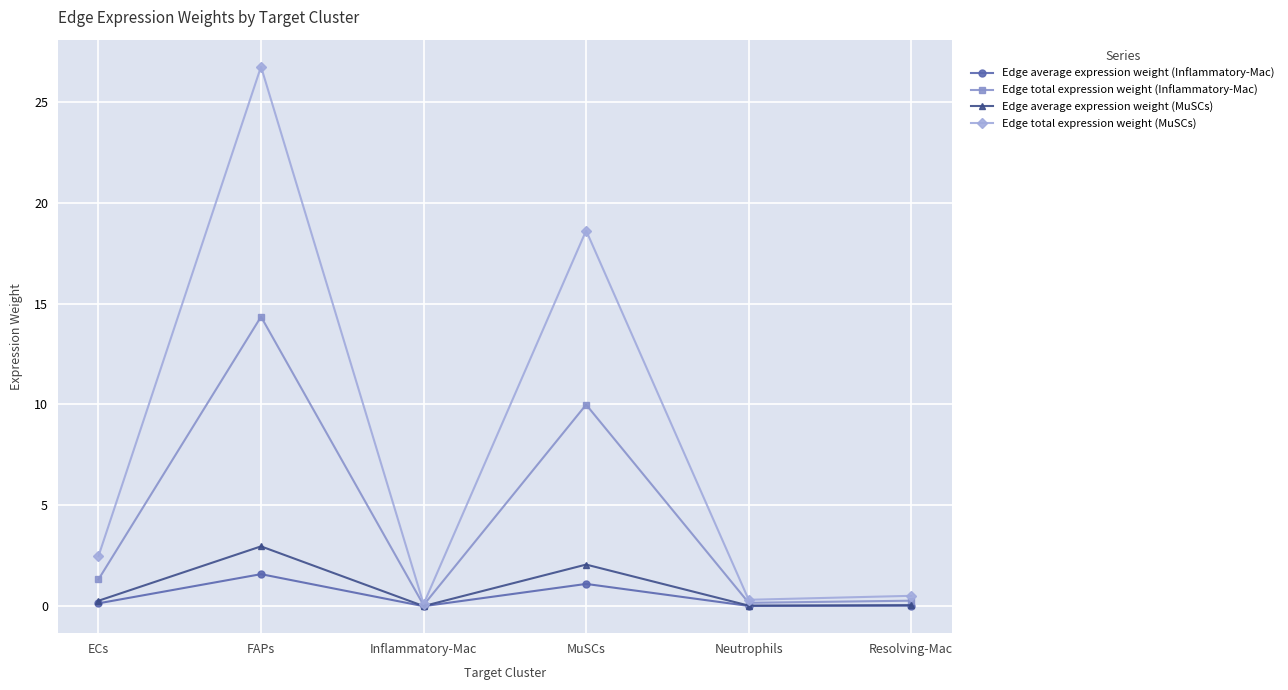

True or false: Edge total expression weight (Inflammatory-Mac) has more than 1 points higher than both neighbors.

True